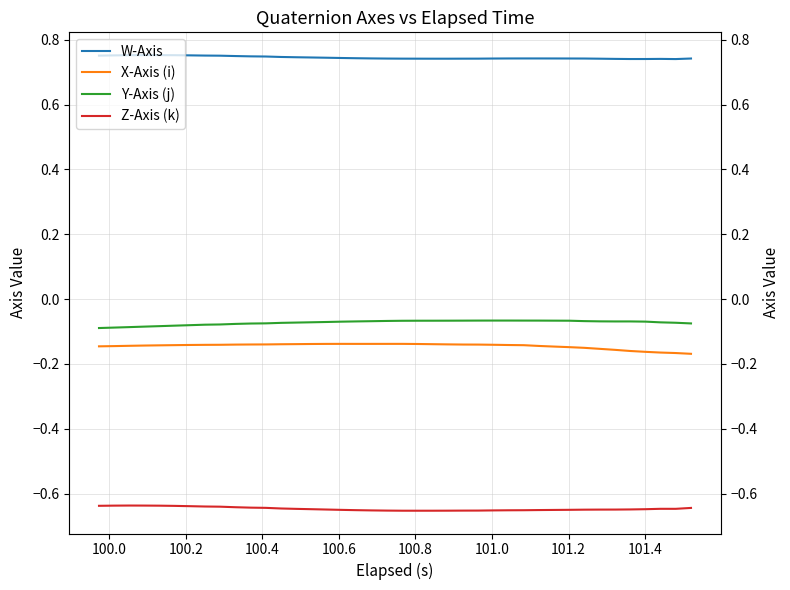

Reading left to right, list all the values displayed in this chart.

W-Axis: 0.8	0.8	0.8	0.8	0.8	0.8	0.8	0.8	0.8	0.7	0.7	0.7	0.7	0.7	0.7	0.7	0.7	0.7	0.7	0.7	0.7	0.7	0.7	0.7	0.7	0.7	0.7	0.7	0.7	0.7	0.7	0.7	0.7	0.7	0.7	0.7	0.7	0.7	0.7	0.7
X-Axis (i): -0.1	-0.1	-0.1	-0.1	-0.1	-0.1	-0.1	-0.1	-0.1	-0.1	-0.1	-0.1	-0.1	-0.1	-0.1	-0.1	-0.1	-0.1	-0.1	-0.1	-0.1	-0.1	-0.1	-0.1	-0.1	-0.1	-0.1	-0.1	-0.1	-0.1	-0.1	-0.1	-0.2	-0.2	-0.2	-0.2	-0.2	-0.2	-0.2	-0.2
Y-Axis (j): -0.1	-0.1	-0.1	-0.1	-0.1	-0.1	-0.1	-0.1	-0.1	-0.1	-0.1	-0.1	-0.1	-0.1	-0.1	-0.1	-0.1	-0.1	-0.1	-0.1	-0.1	-0.1	-0.1	-0.1	-0.1	-0.1	-0.1	-0.1	-0.1	-0.1	-0.1	-0.1	-0.1	-0.1	-0.1	-0.1	-0.1	-0.1	-0.1	-0.1
Z-Axis (k): -0.6	-0.6	-0.6	-0.6	-0.6	-0.6	-0.6	-0.6	-0.6	-0.6	-0.6	-0.6	-0.6	-0.6	-0.6	-0.6	-0.7	-0.7	-0.7	-0.7	-0.7	-0.7	-0.7	-0.7	-0.7	-0.7	-0.7	-0.7	-0.7	-0.7	-0.7	-0.6	-0.6	-0.6	-0.6	-0.6	-0.6	-0.6	-0.6	-0.6